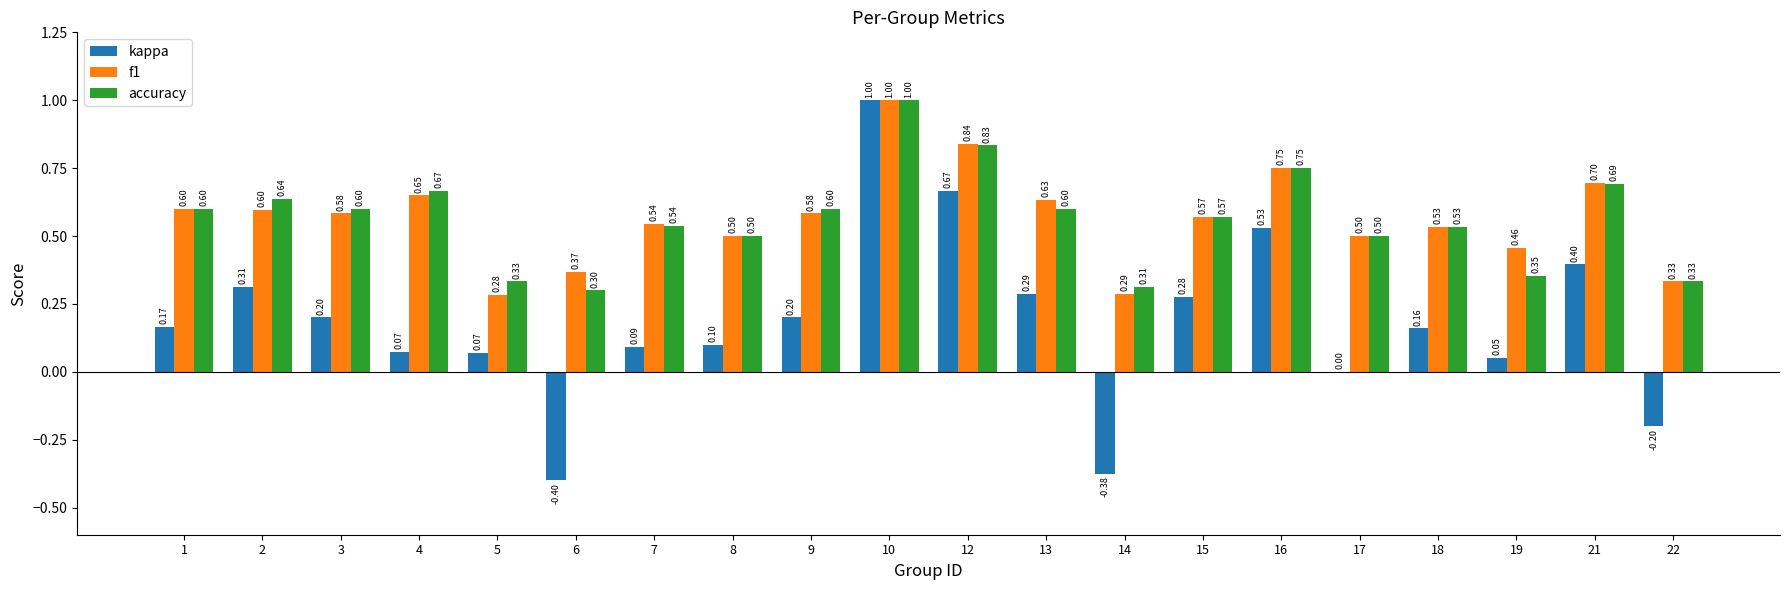

Are the bars horizontal?

No